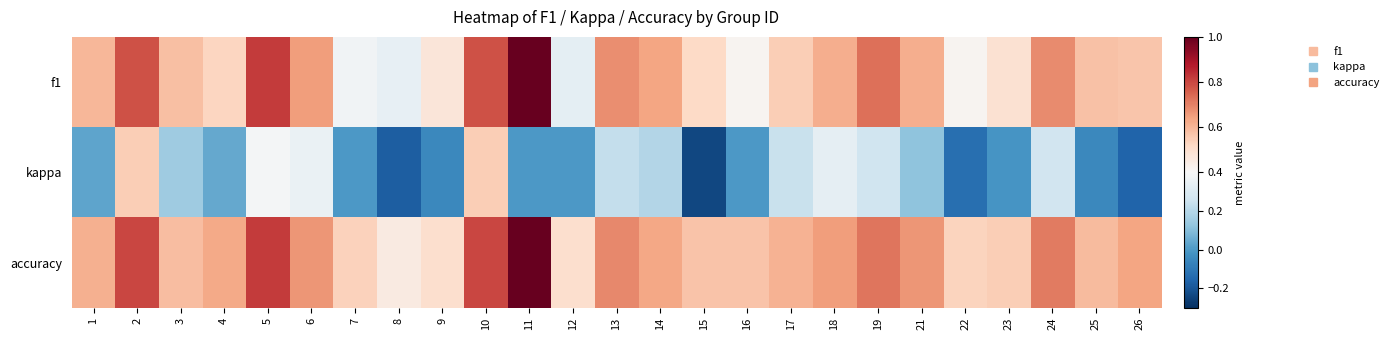

Which series changed the most between 5 and 14?

kappa